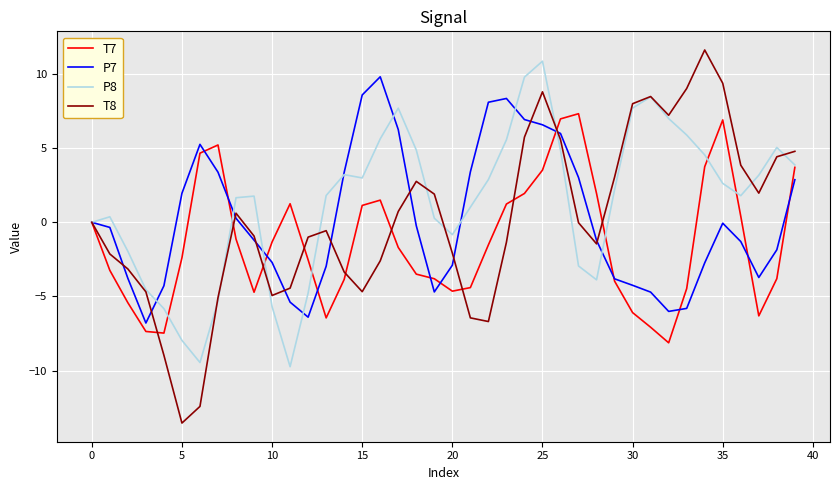

Which series has the largest total across all categories?

P8